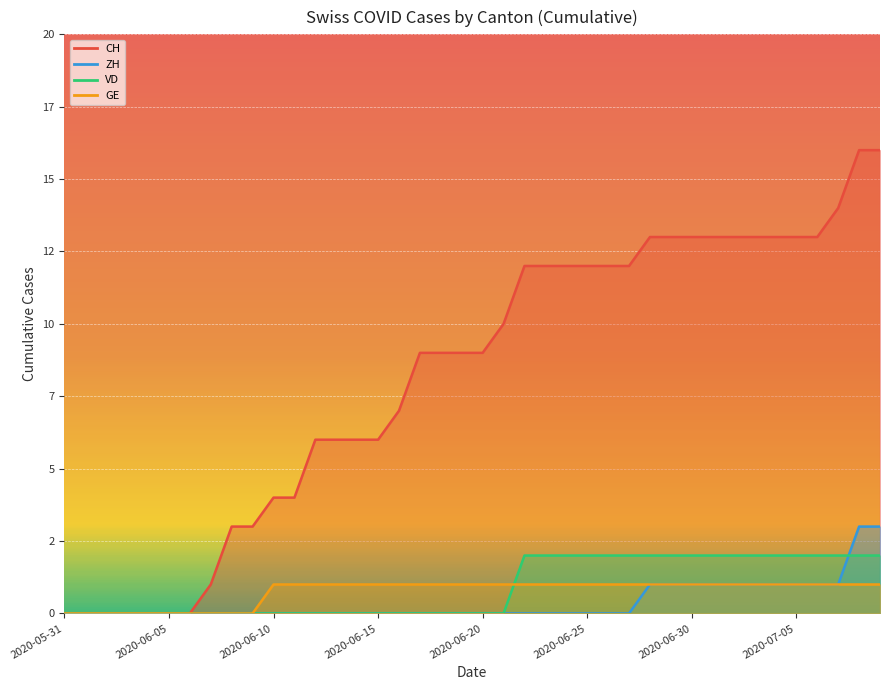

Is it true that ZH equals 0 at 2020-06-04?

True